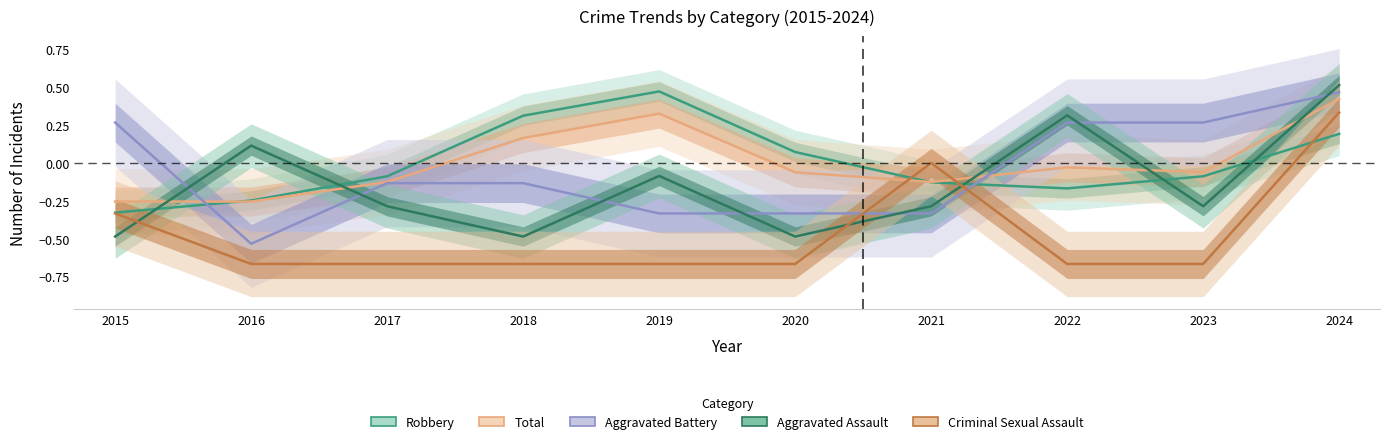

List the labels in order of Robbery value, largest first.

2019, 2018, 2024, 2020, 2017, 2023, 2021, 2022, 2016, 2015